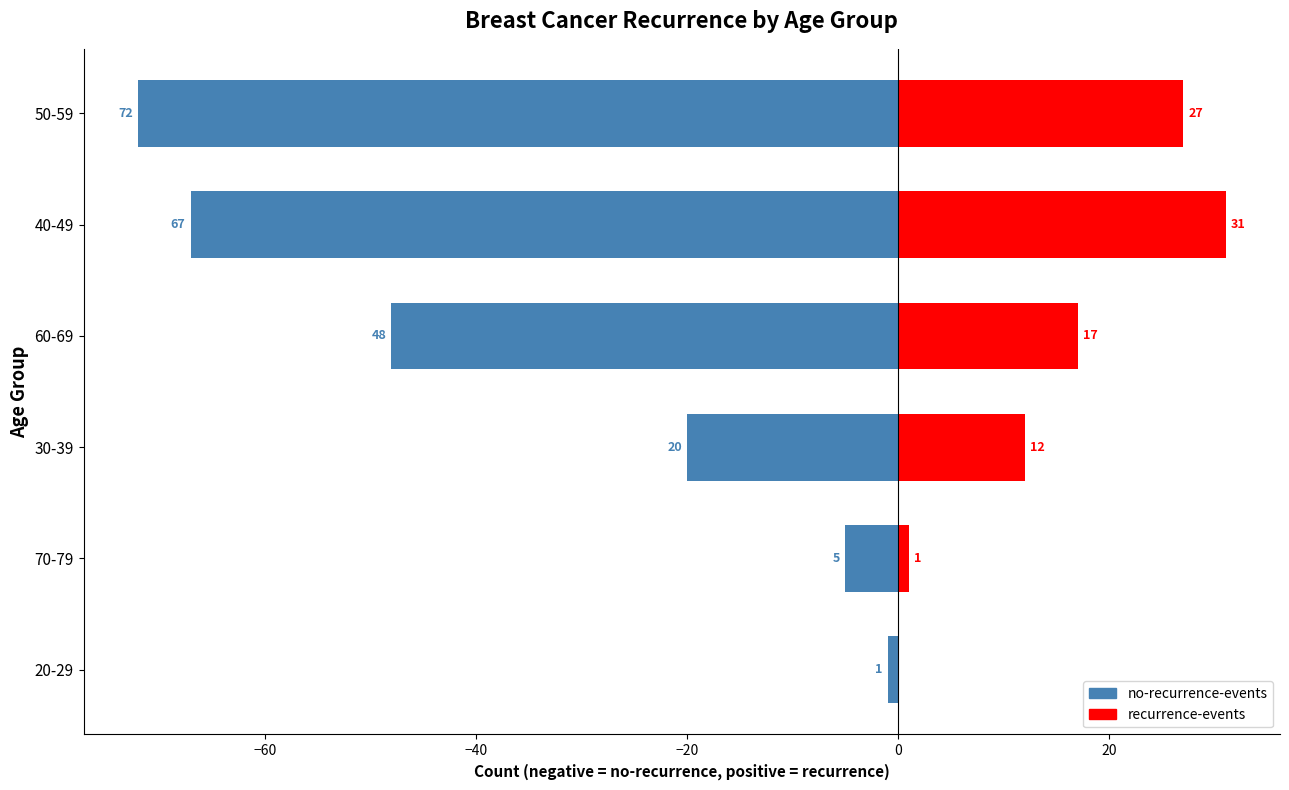

Between 30-39 and 70-79, which is larger?

70-79